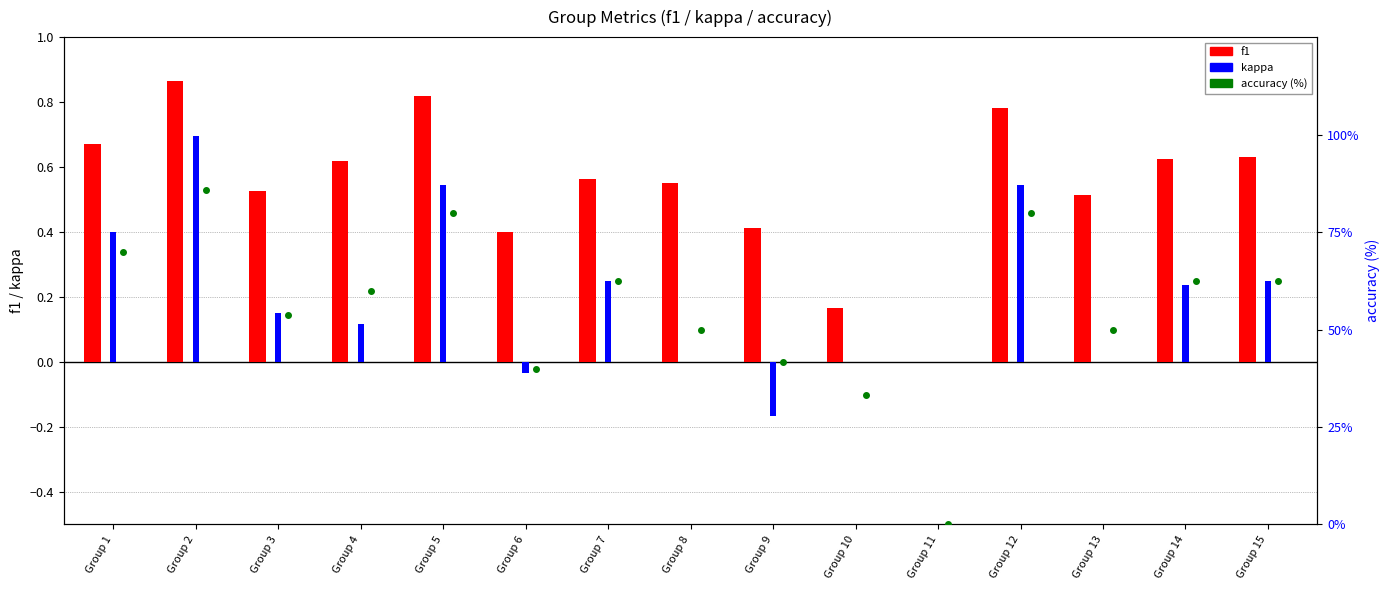

What is the difference between the maximum and minimum values in the f1 series?

0.9